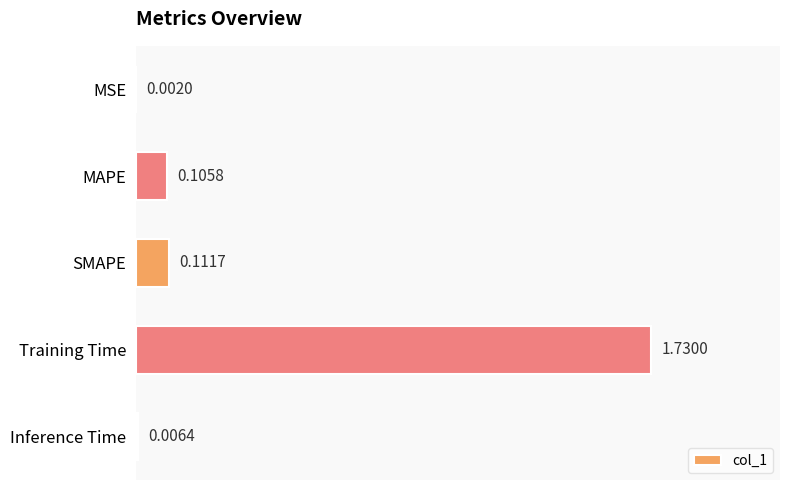

At which label is the value closest to 0?

MSE